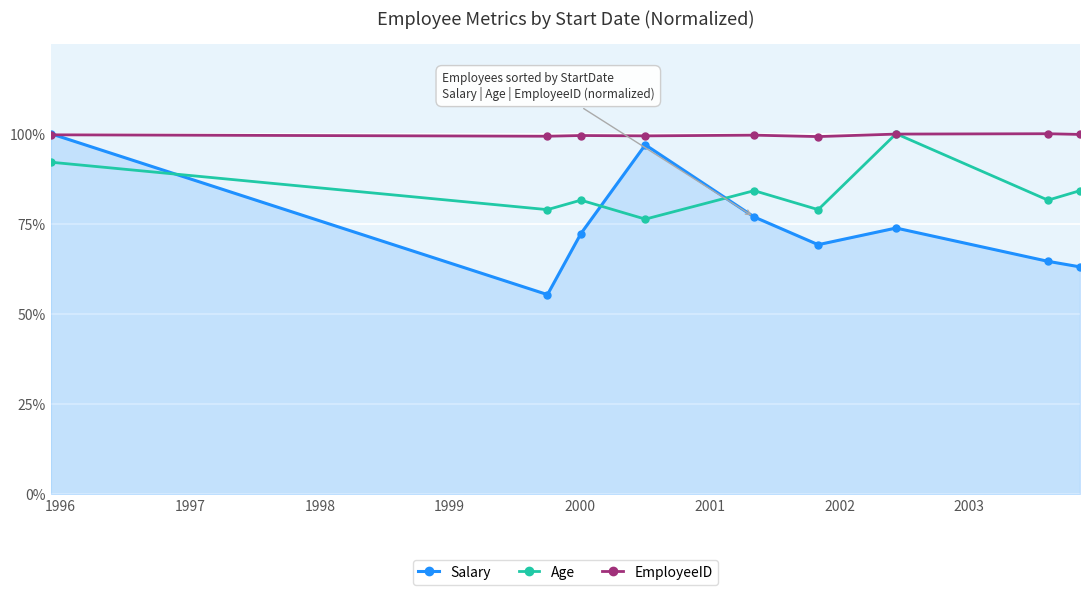

Rank the series by their maximum value, from lowest to highest.

Salary, Age, EmployeeID